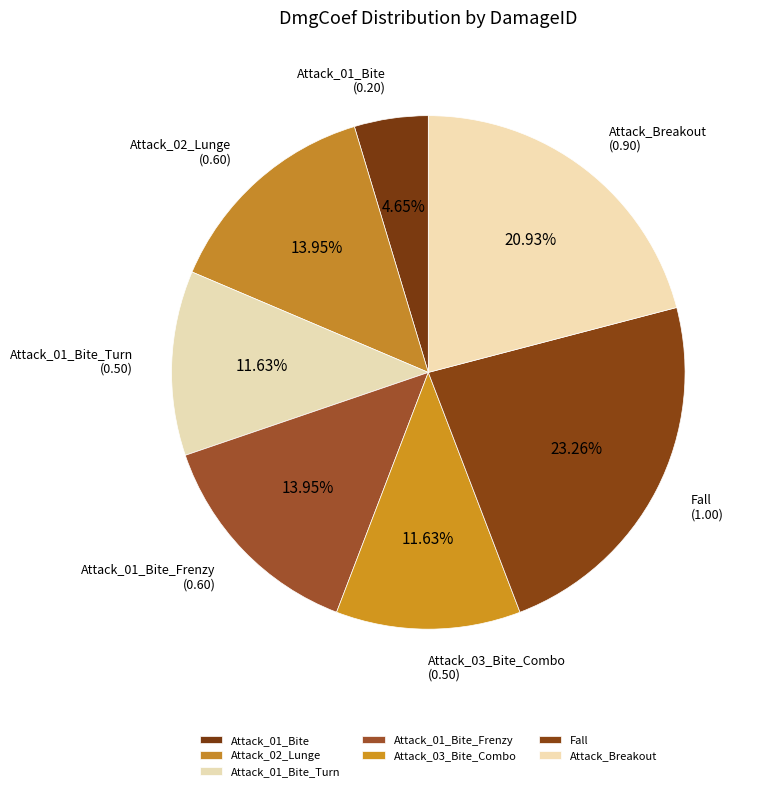

Which category has the biggest portion of the pie?

Fall